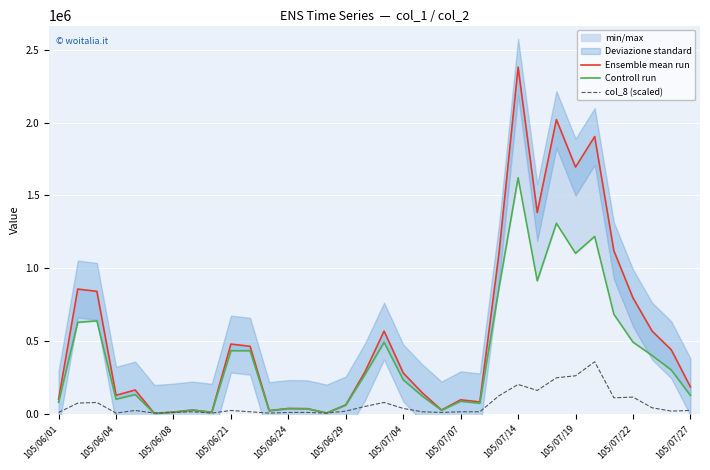

The value of col_8 (scaled) at 105/07/19 is 260928.5. True or false?

True